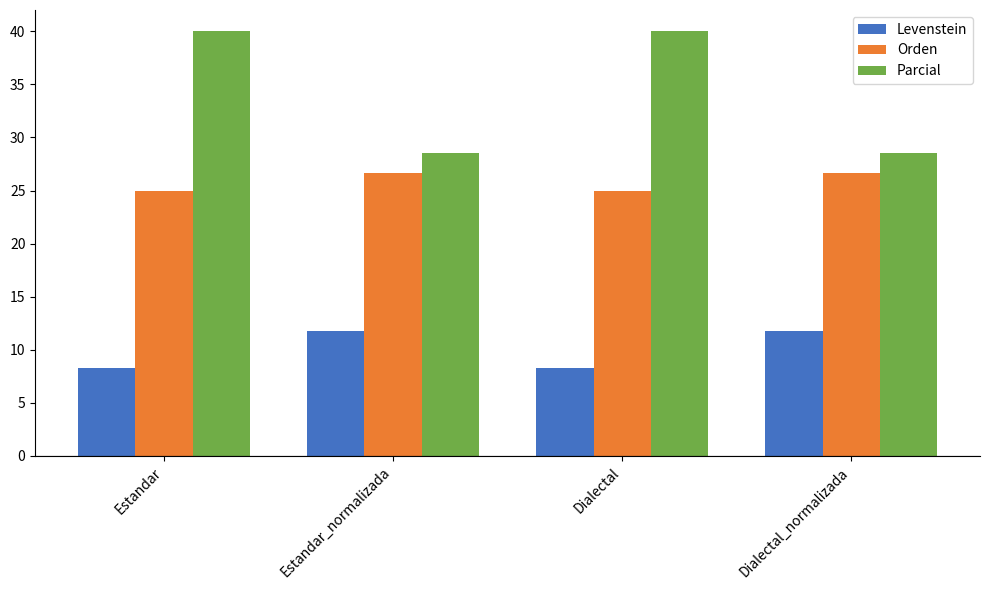

What is the total value across all series at Estandar_normalizada?

67.0